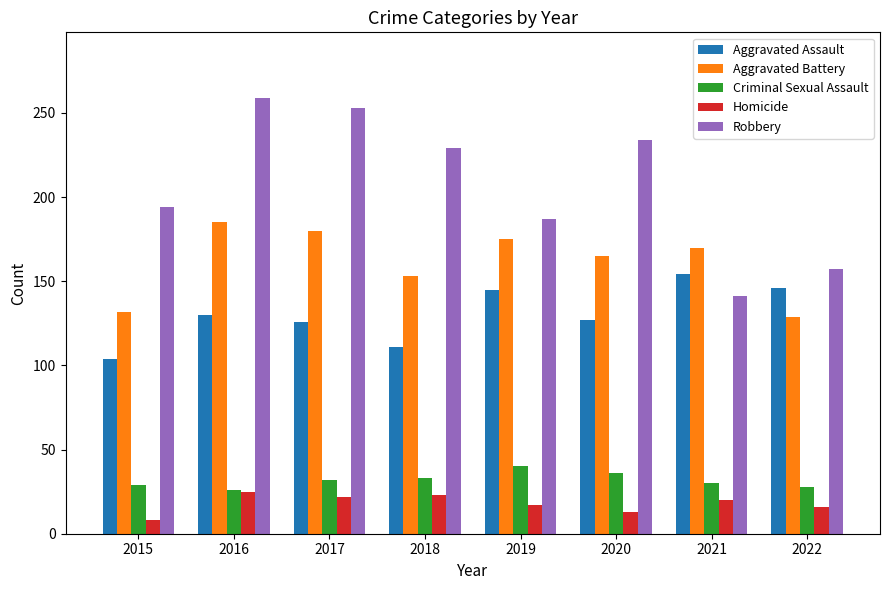

Rank the series at 2022 from lowest to highest value.

Homicide, Criminal Sexual Assault, Aggravated Battery, Aggravated Assault, Robbery